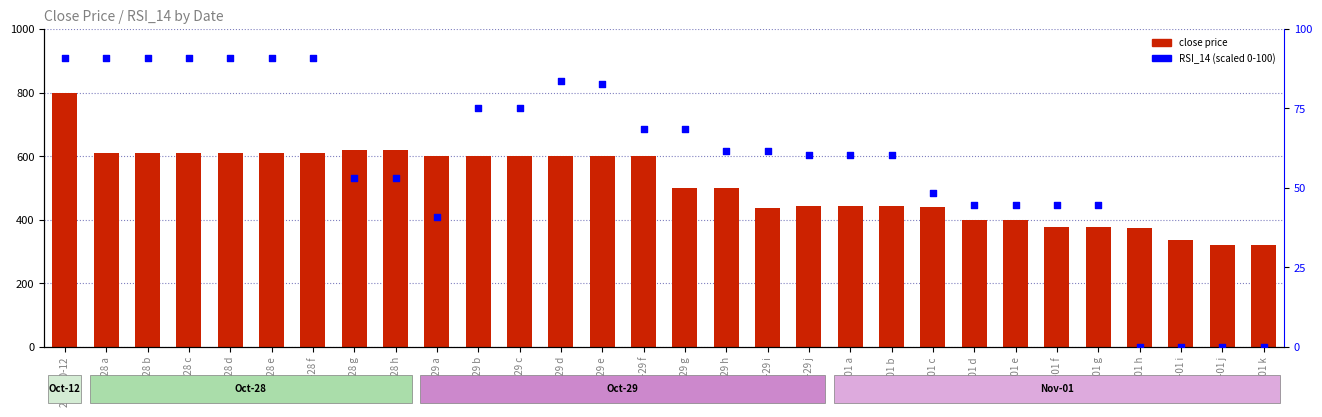

At which category is the sum across all series the highest?

2021-10-12